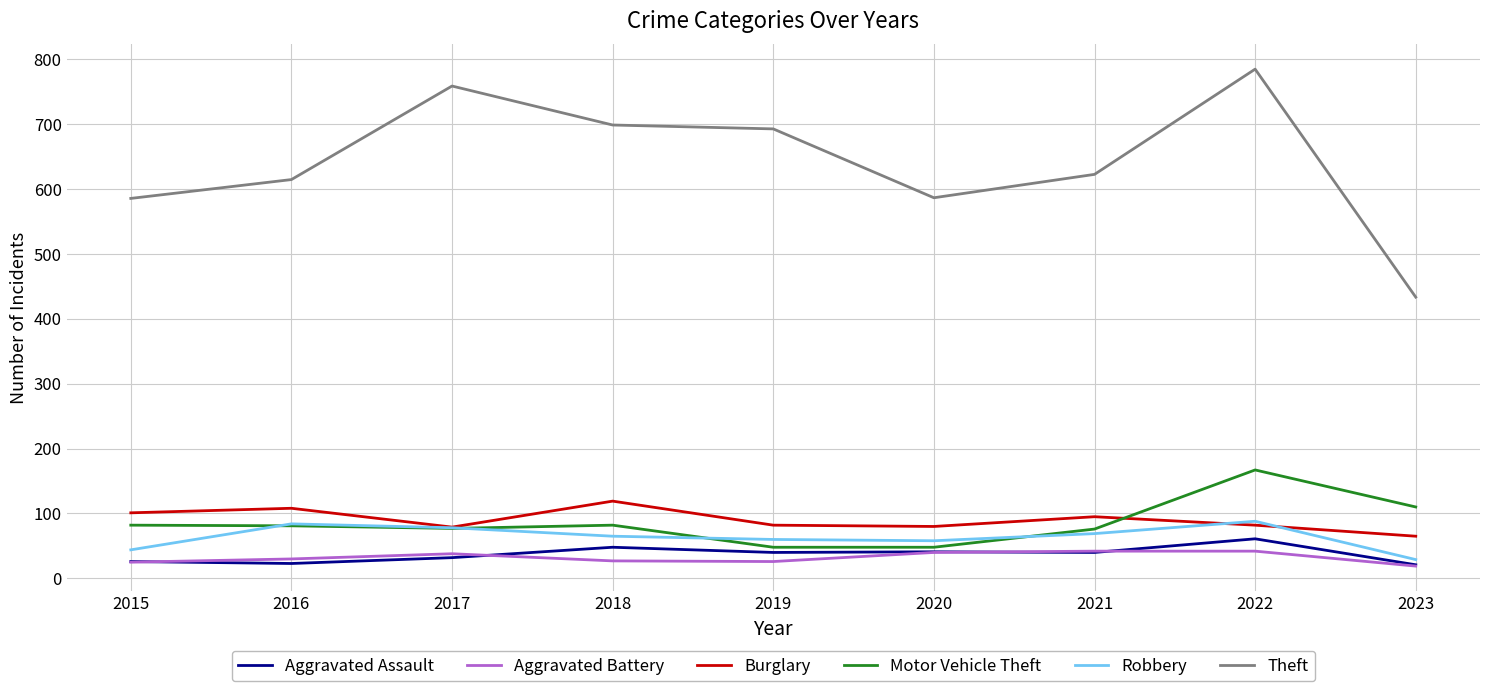

What are all the series names shown in the legend?

Aggravated Assault, Aggravated Battery, Burglary, Motor Vehicle Theft, Robbery, Theft